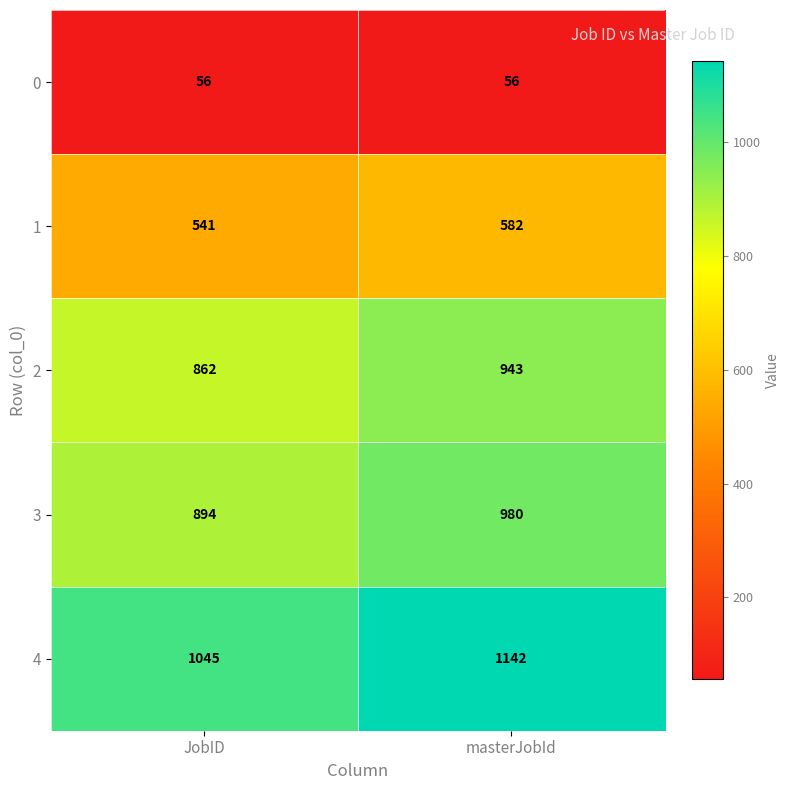

What value does the 3 series have at masterJobId, to the nearest 5?

980